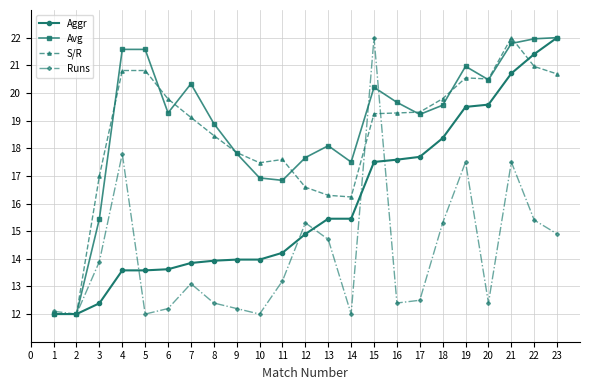

What are all the series names shown in the legend?

Aggr, Avg, S/R, Runs